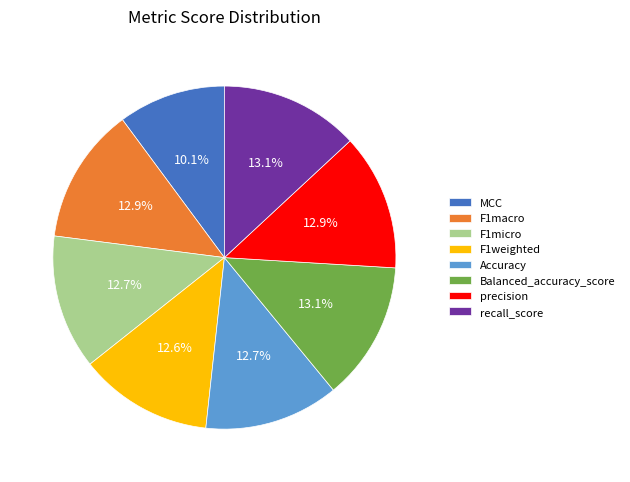

Which category has the smallest portion of the pie?

MCC